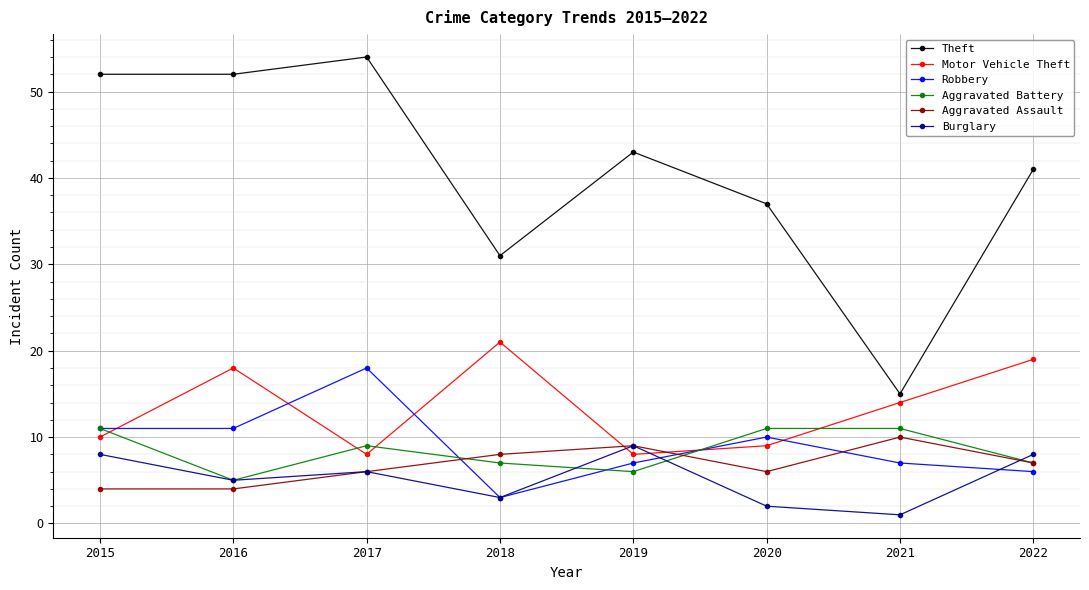

Reading left to right, list all the values displayed in this chart.

Theft: 52	52	54	31	43	37	15	41
Motor Vehicle Theft: 10	18	8	21	8	9	14	19
Robbery: 11	11	18	3	7	10	7	6
Aggravated Battery: 11	5	9	7	6	11	11	7
Aggravated Assault: 4	4	6	8	9	6	10	7
Burglary: 8	5	6	3	9	2	1	8